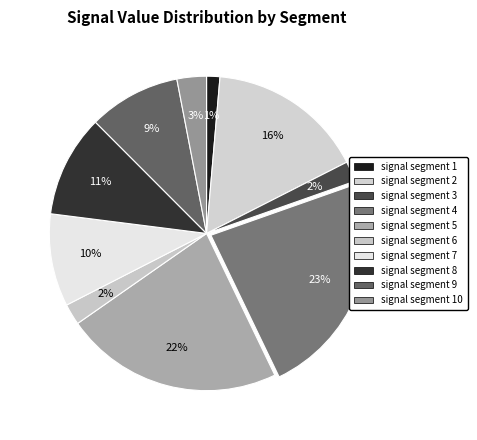

To the nearest percent, what portion does signal segment 2 represent?

16%